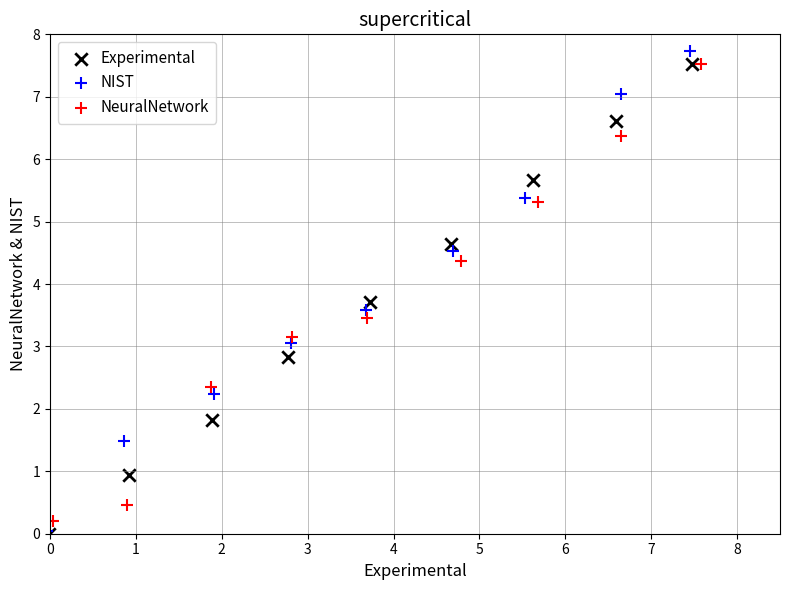

Which series has the widest spread of Y values?

NIST